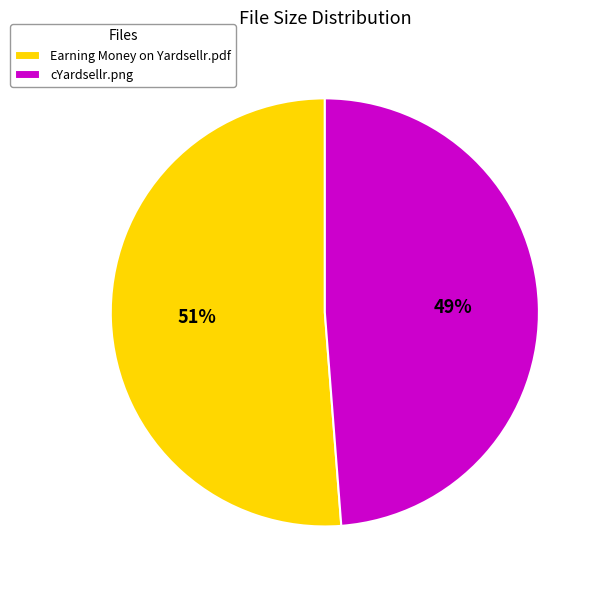

How many slices are in this pie chart?

2